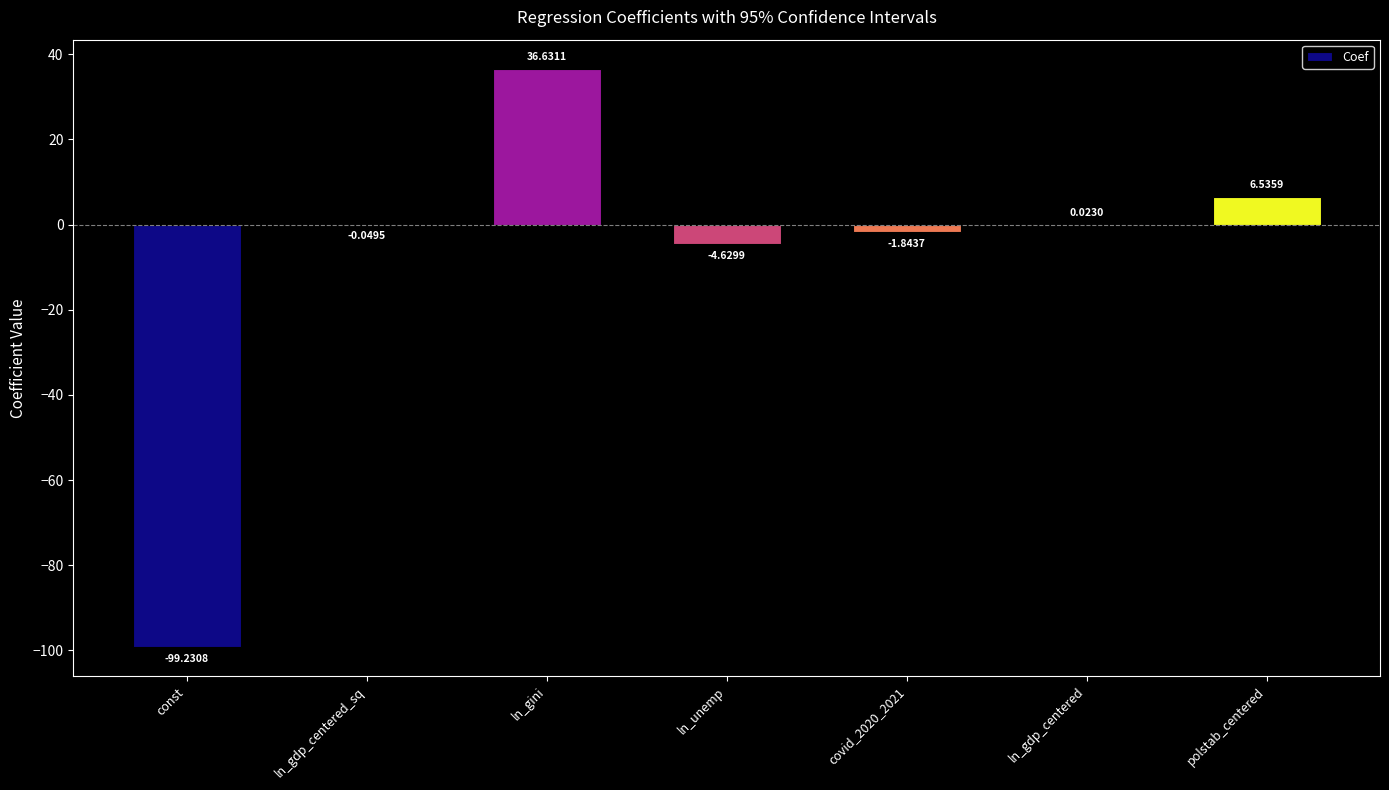

Which label corresponds to the largest value in the chart?

ln_gini